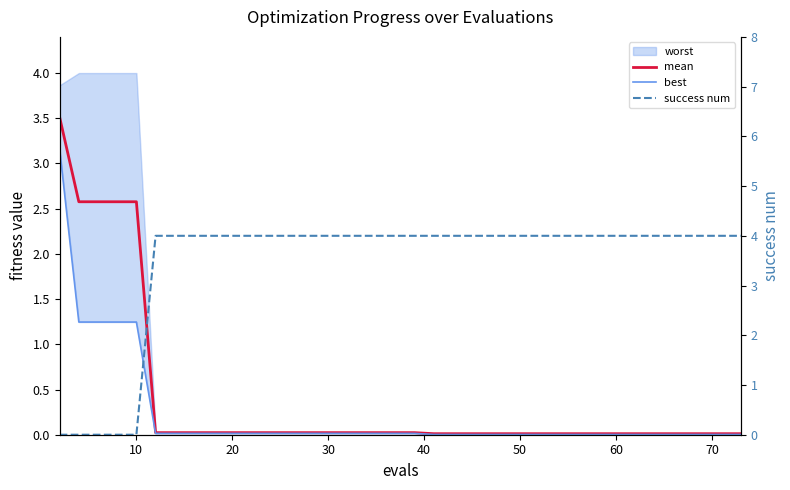

After their last crossing, which series has the higher values: success num or mean?

success num